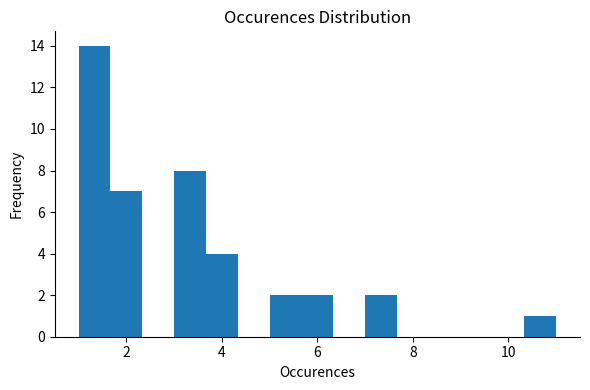

Around what value on the x-axis is the tallest bar? Give the approximate position of its centre, as read against the axis.

1.4